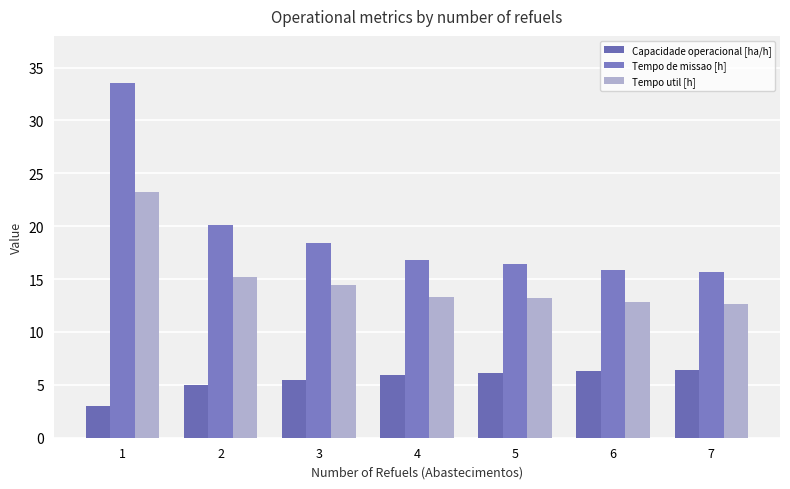

What is the value of the Tempo util [h] bar at the 5th from the left?

13.2